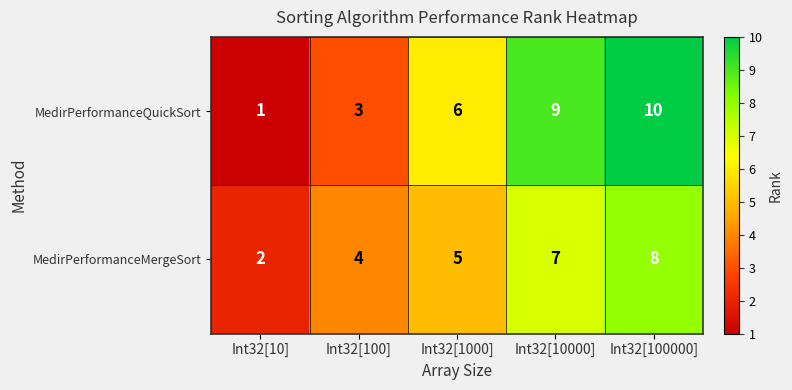

What is the greatest value displayed?

10